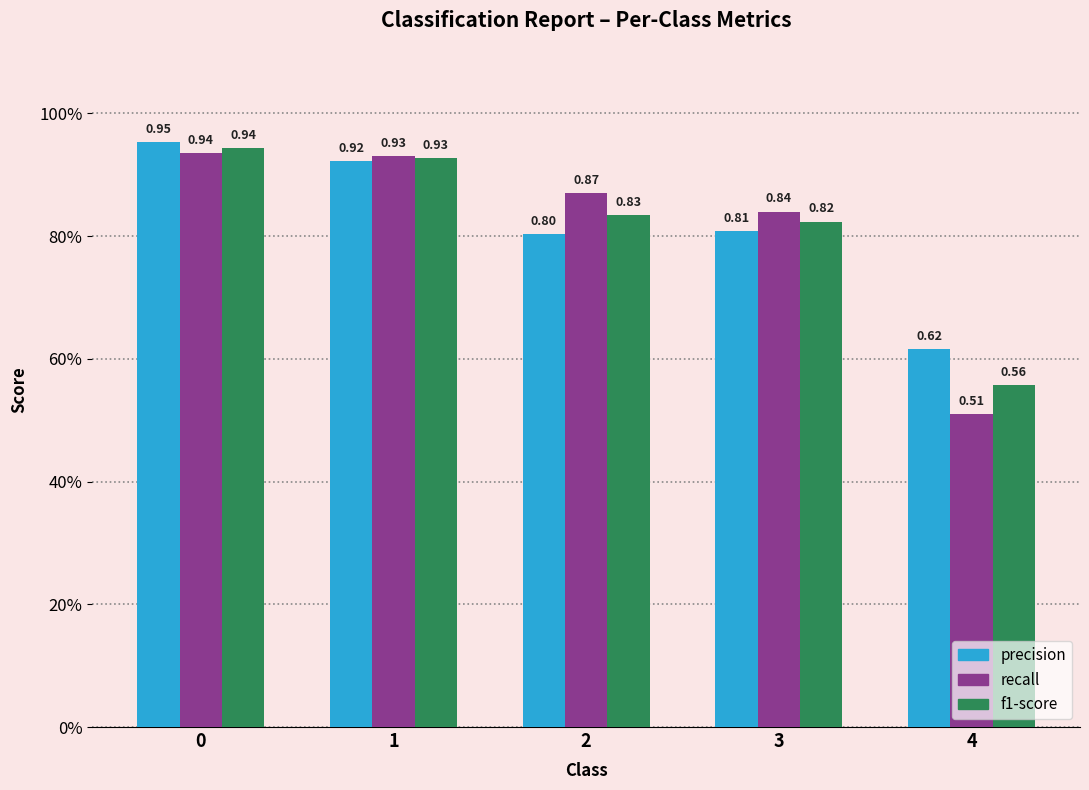

Between 1 and 2, which series saw the biggest shift?

precision